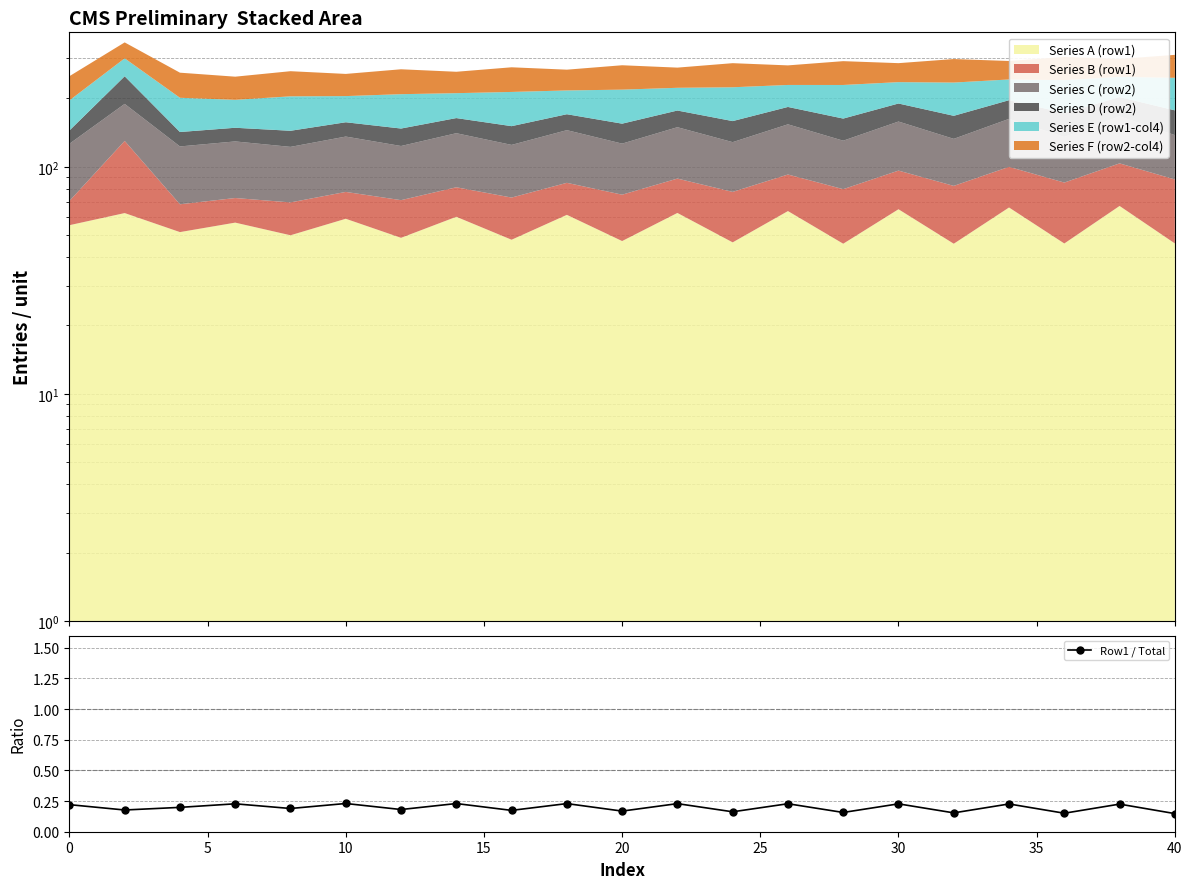

How many interior local valleys does the Row1 / Total series have?

9